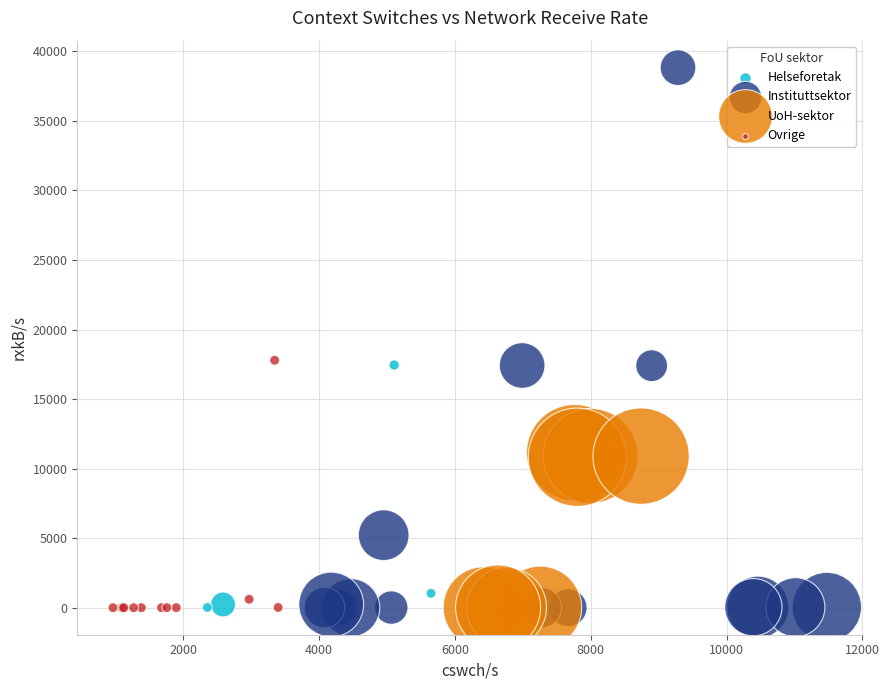

Which series contains the highest Y value?

Instituttsektor